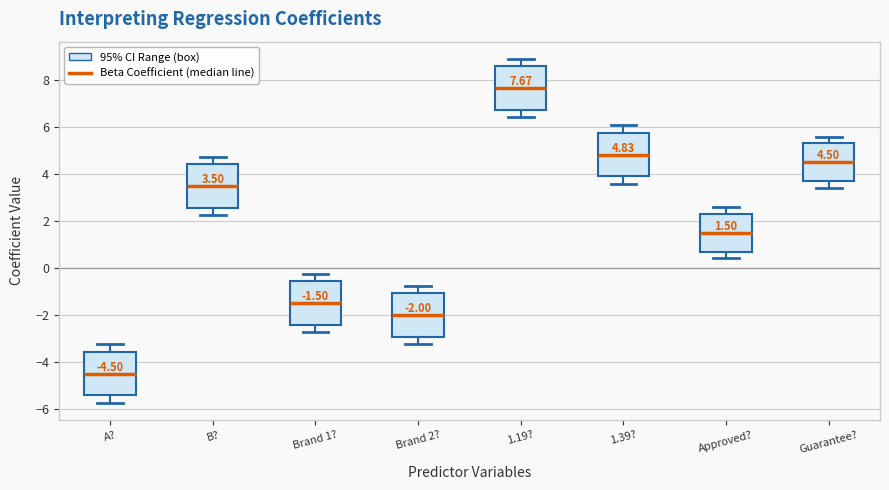

Which box has the lowest median line?

A?